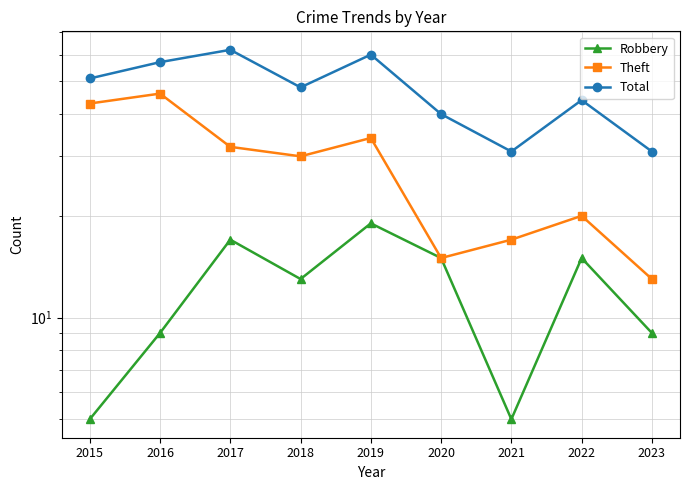

At which category is the sum across all series the highest?

2019